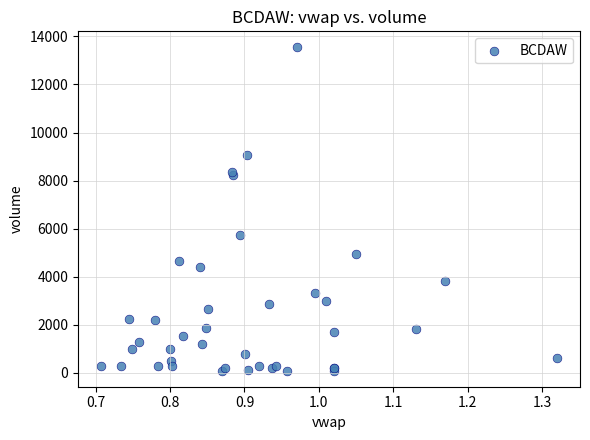

What Y value in the scatter plot is closest to 6819?

5753